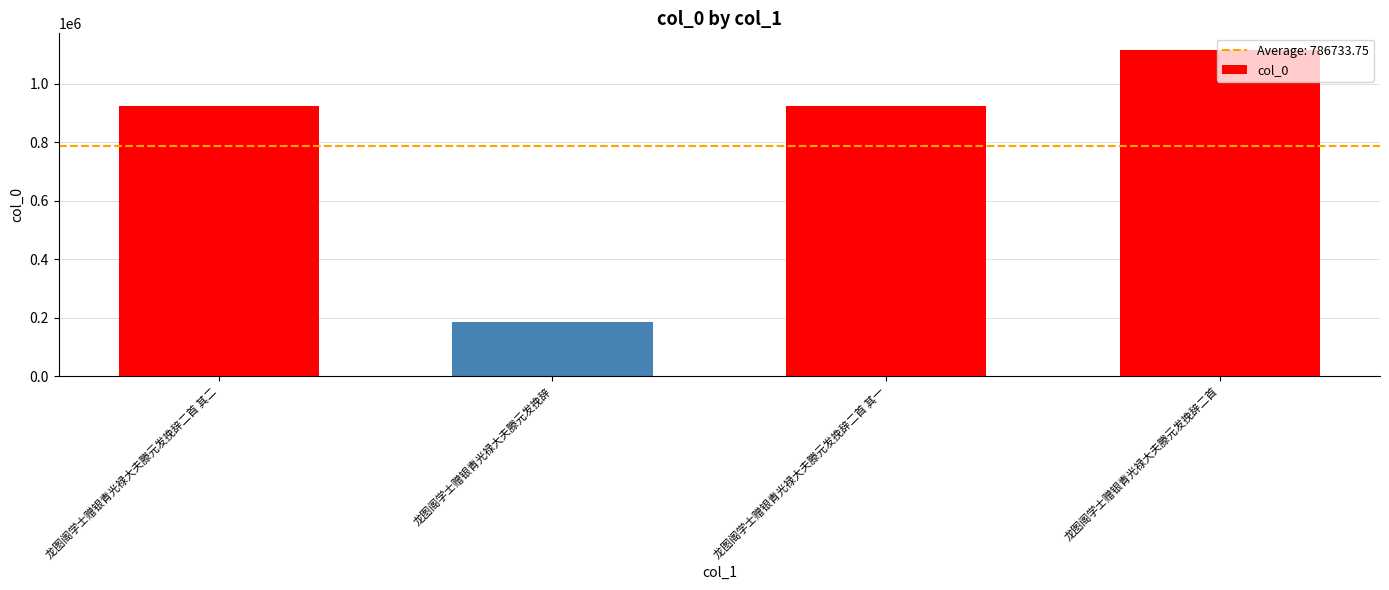

Are the bars grouped side by side (vs. stacked)?

No